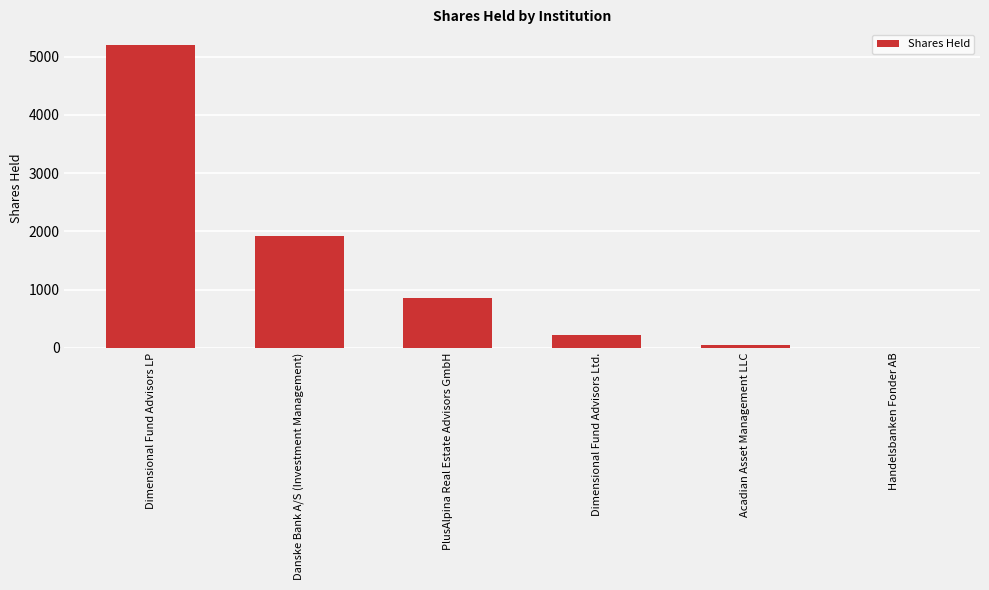

What is the maximum value shown in the chart?

5206